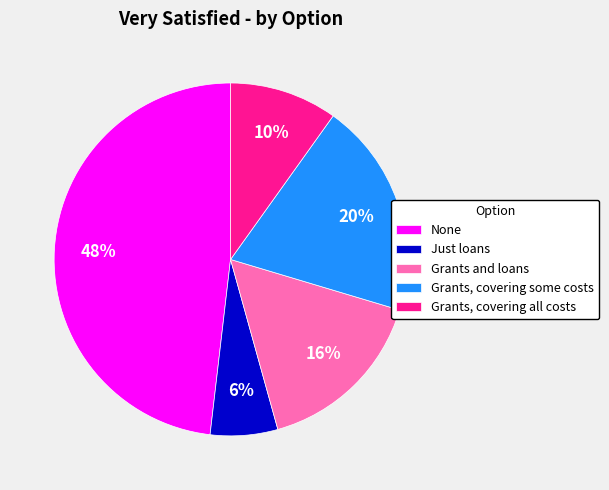

Combined, do None and Grants and loans account for over 50%?

Yes